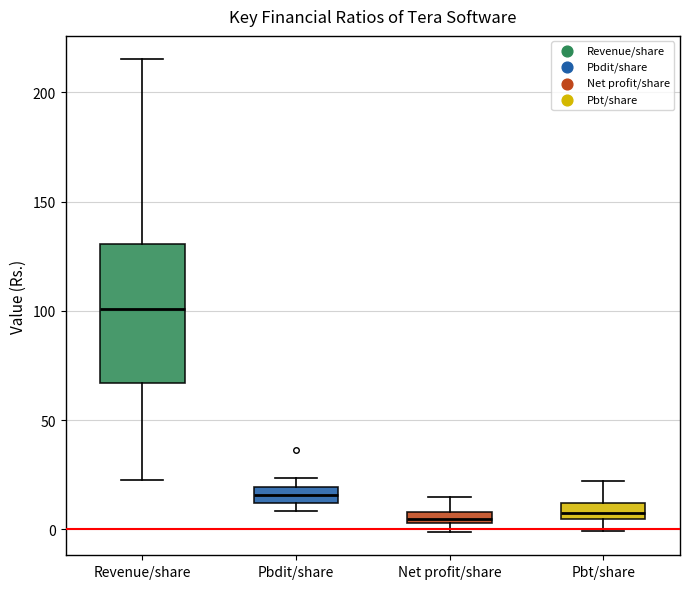

Which box is the tallest, from its lower edge to its upper edge?

Revenue/share